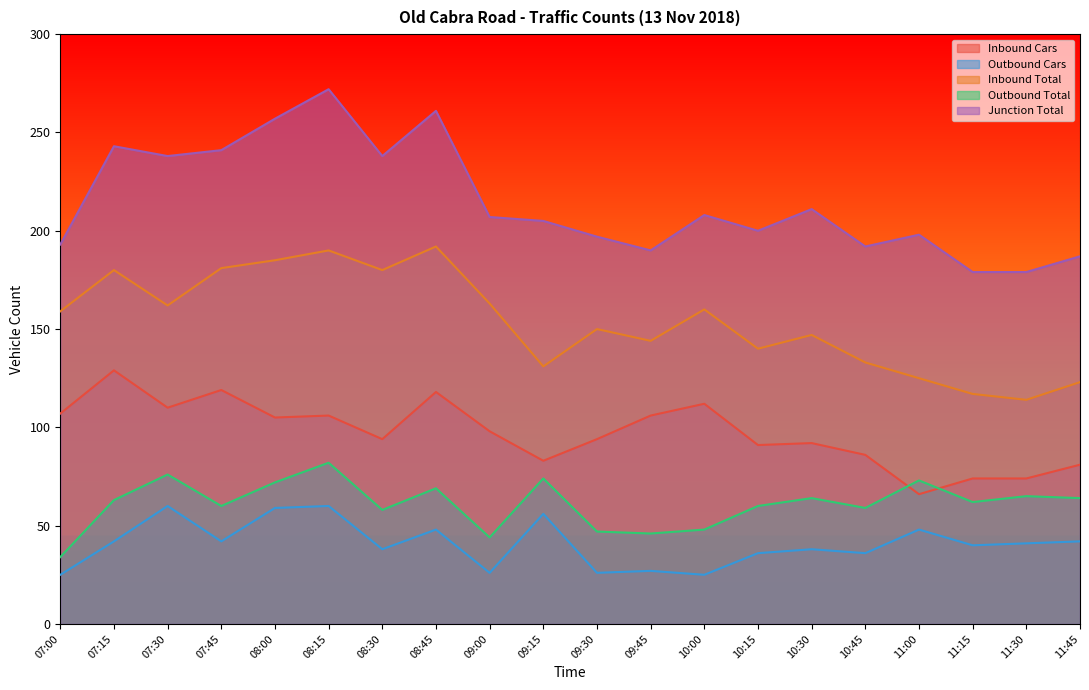

What is the sum of the Inbound Cars values at 11:15 and 09:45?

180